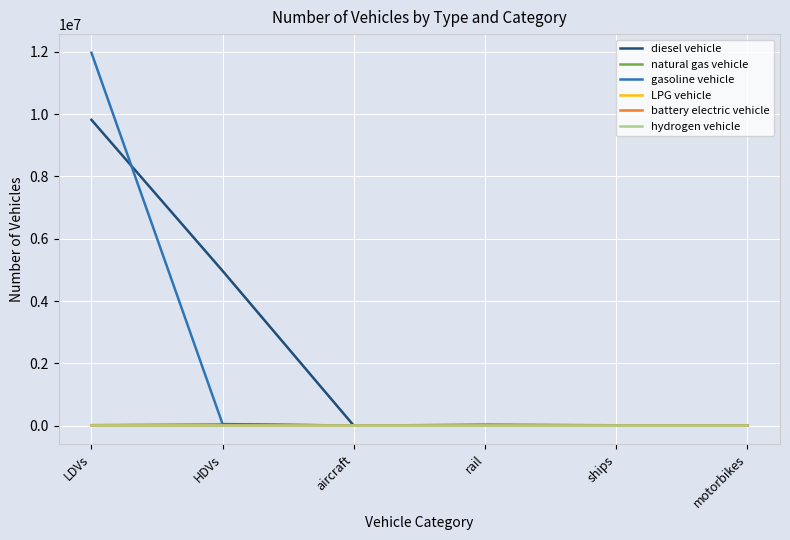

Which series changed the most between LDVs and motorbikes?

gasoline vehicle